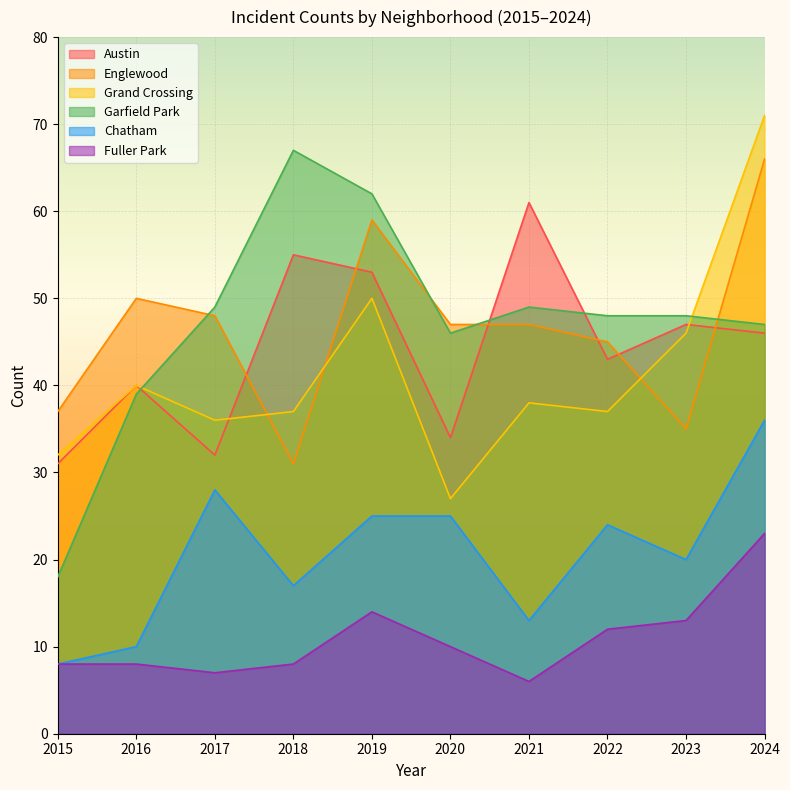

What is the value of the Englewood point at the 7th from the left?

47